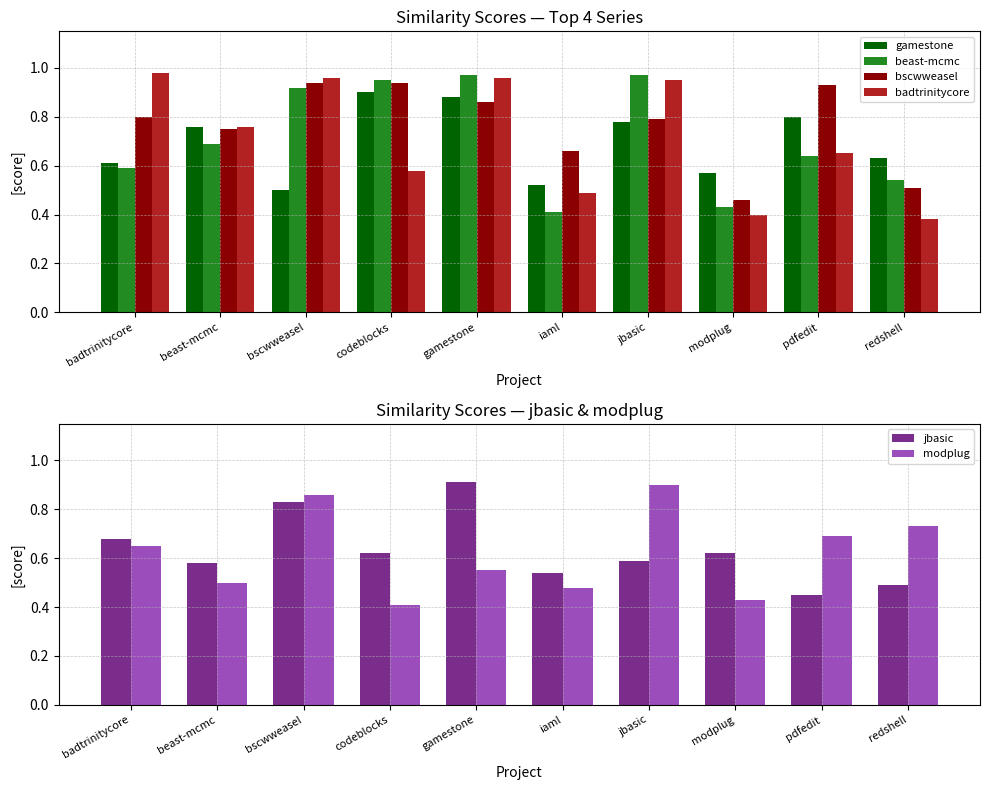

Between codeblocks and modplug, which is larger?

codeblocks